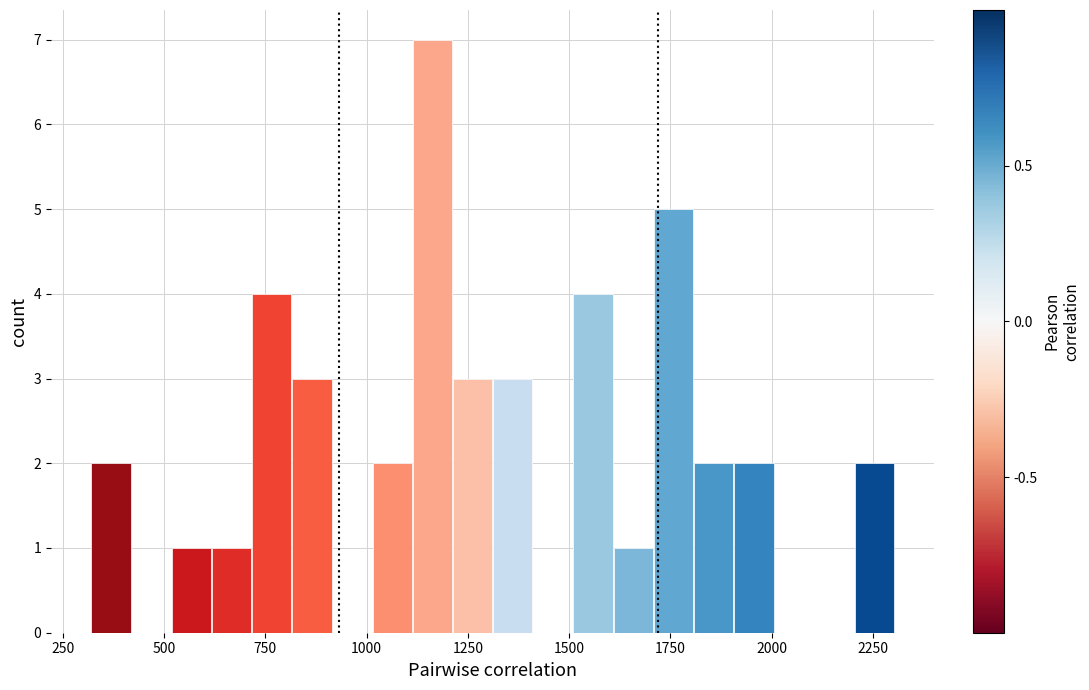

Read against the x-axis, roughly where is the centre of the tallest bar?

1150